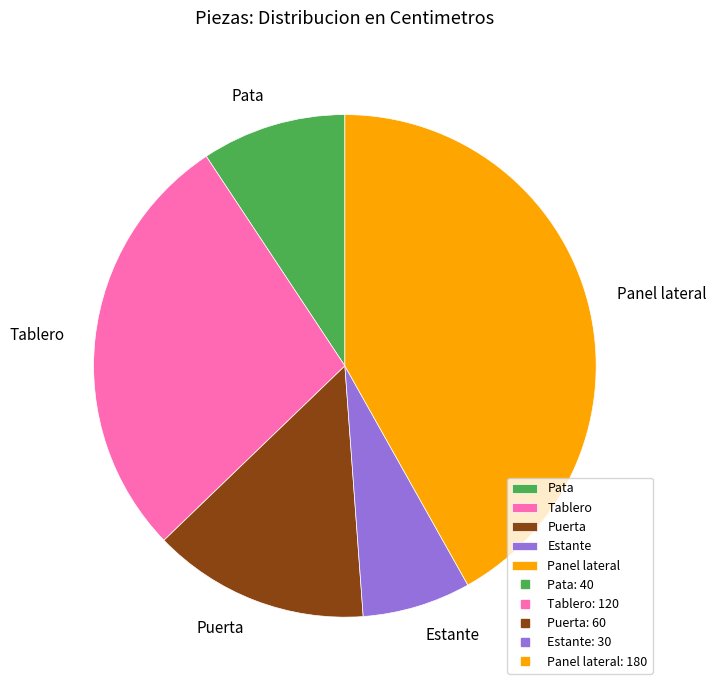

True or false: Panel lateral accounts for 42% of the total.

True